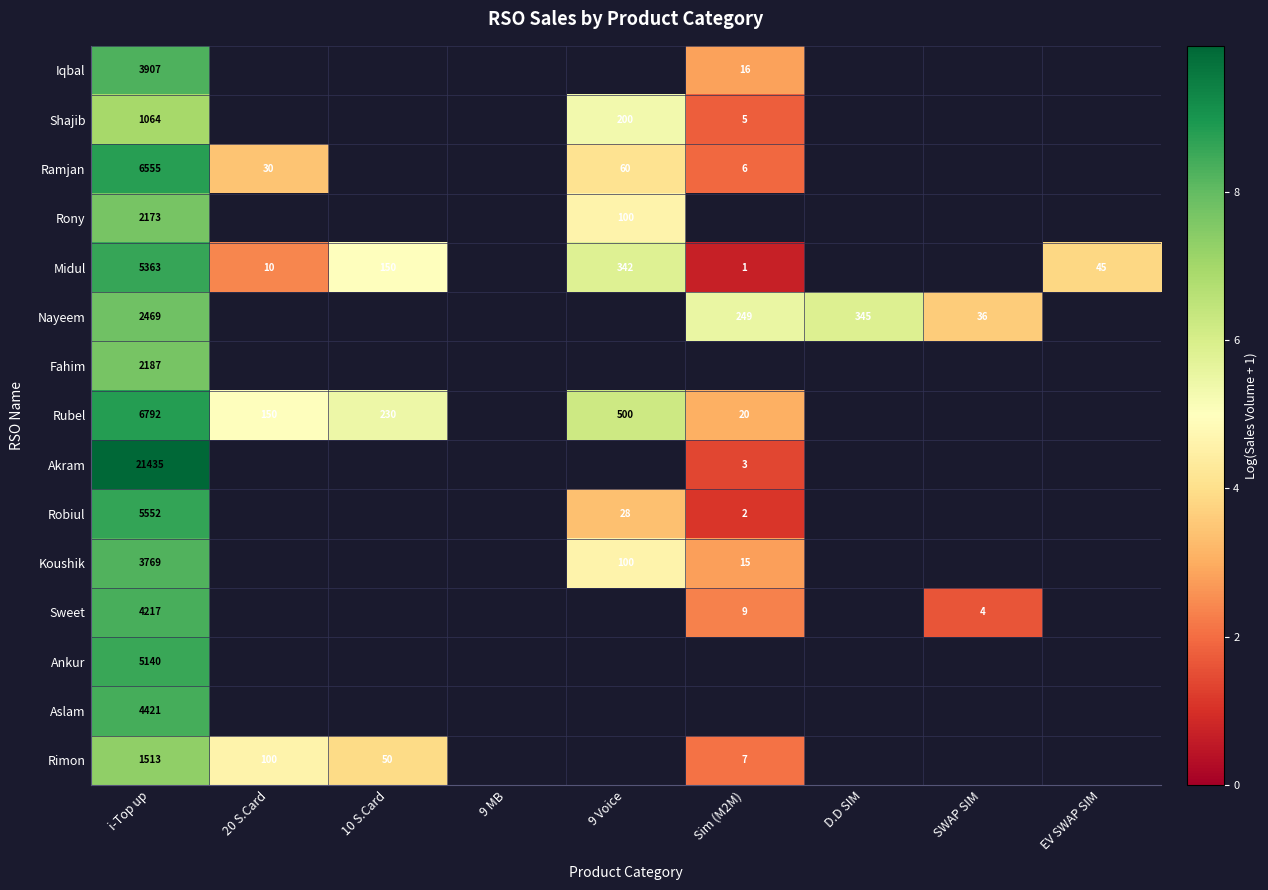

Is the value of Rimon at i-Top up greater than the value of Aslam at i-Top up?

No